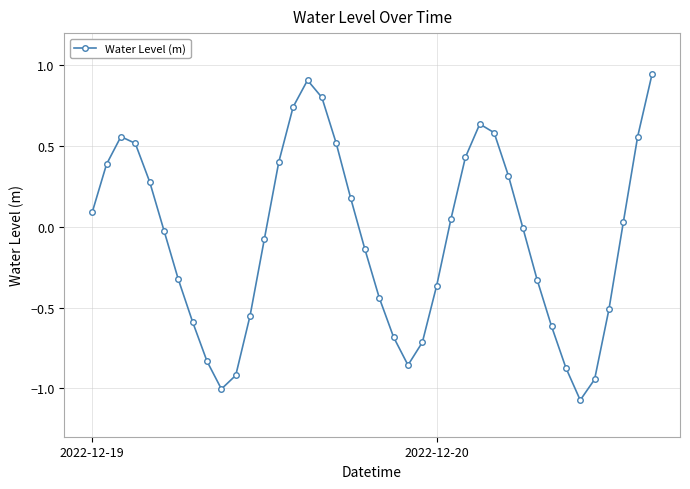

True or false: there are more than 1 points higher than both neighbors.

True